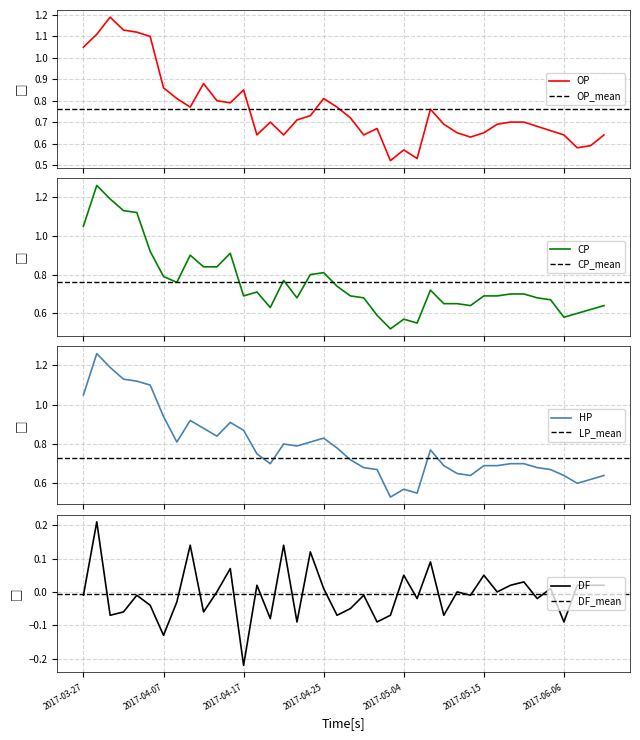

In CP, how many points are lower than both neighbors (excluding endpoints)?

8